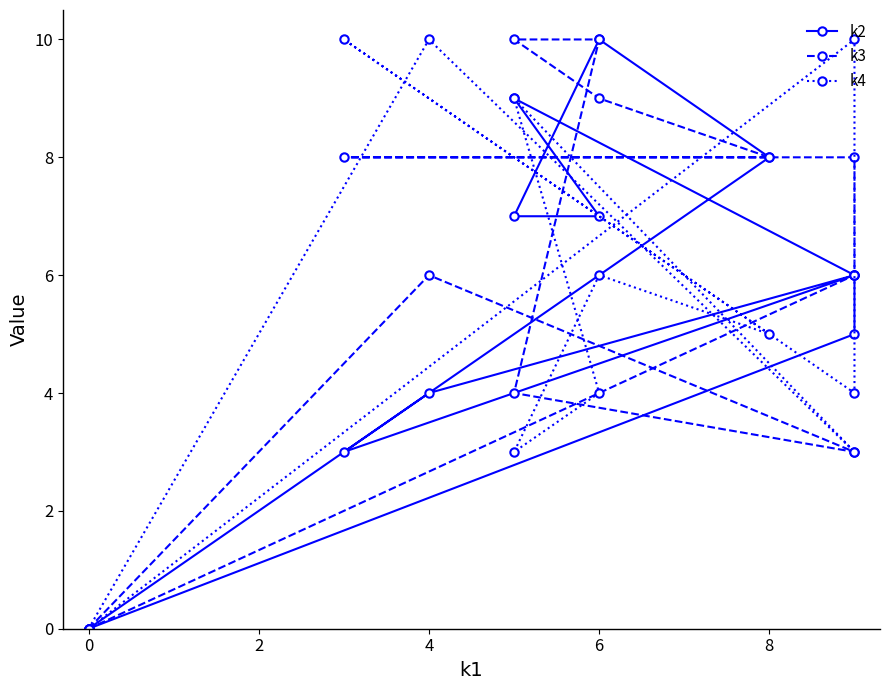

Where do k4 and k3 first cross each other?

4 and 6